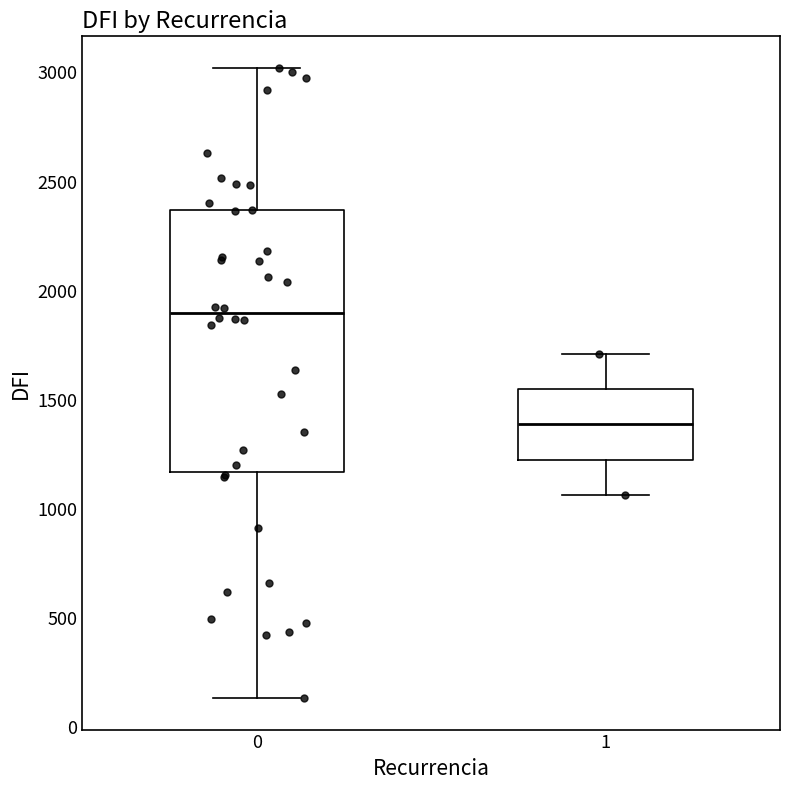

Reading left to right, transcribe this box plot: for each box, give where its median line is, the range the box spans, and where its two whiskers end, as read against the y-axis. The values are not printed on the chart, so give them approximately, as read against the axis.

0: median 1900, box 1150 to 2350, whiskers 150 to 3000
1: median 1400, box 1250 to 1550, whiskers 1050 to 1700